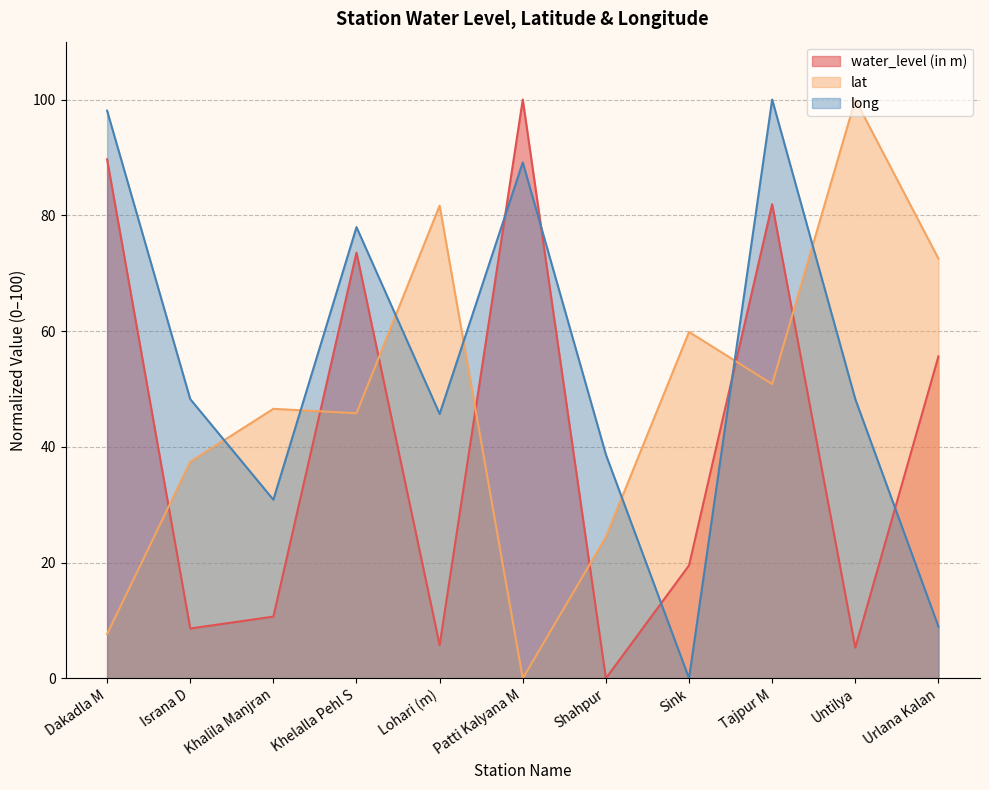

Which series has the largest total across all categories?

long